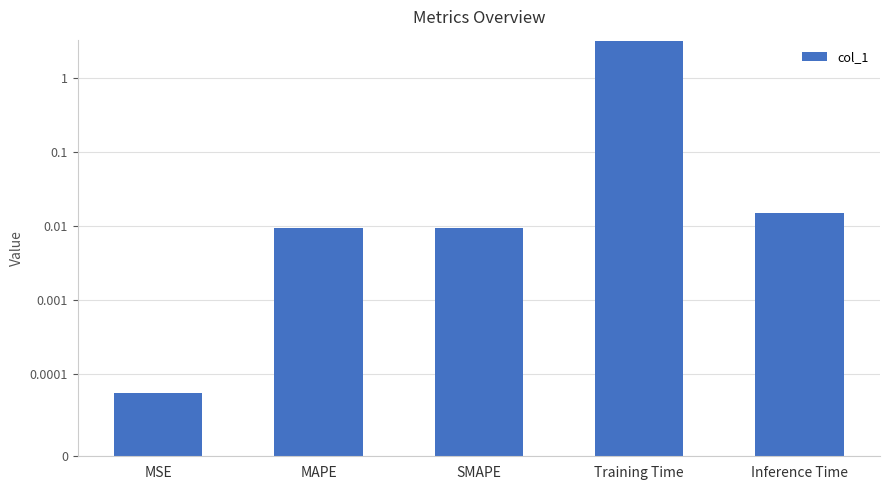

Rank the categories by value from lowest to highest.

MSE, SMAPE, MAPE, Inference Time, Training Time